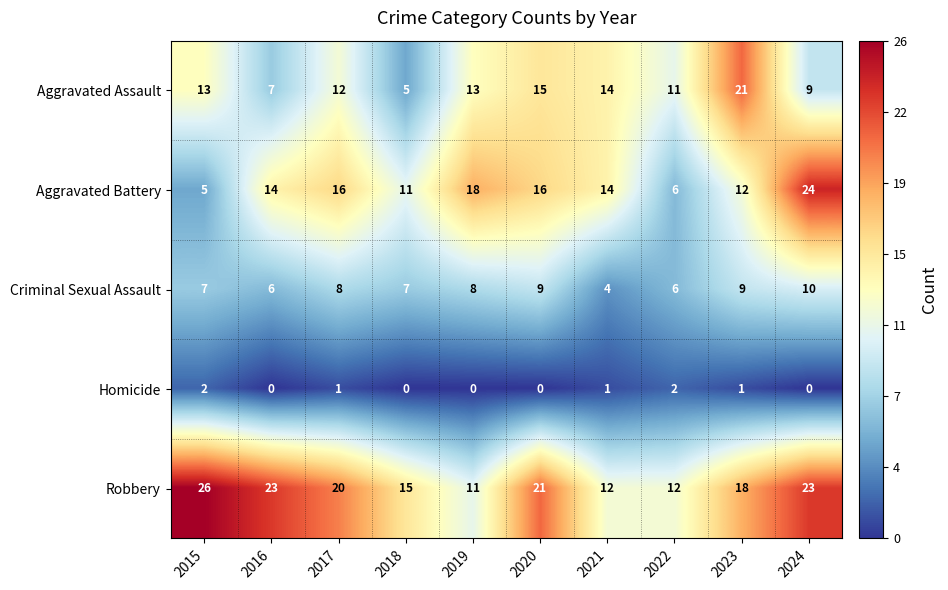

What is the difference between the Aggravated Battery values at 2024 and 2020?

8